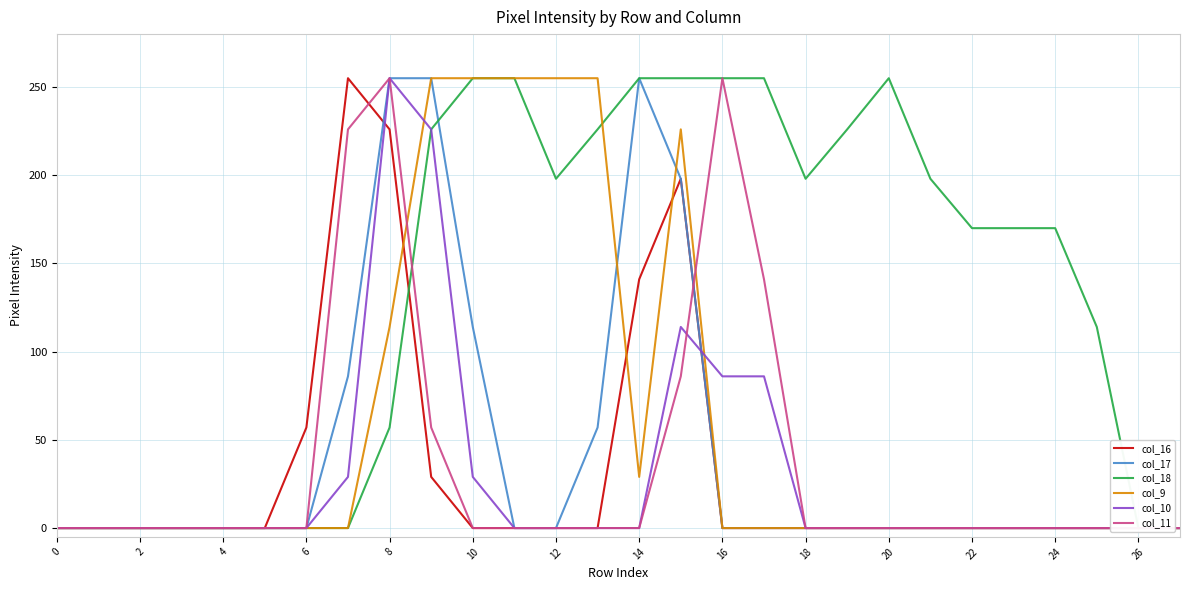

At which label is col_10 closest to 127?

15